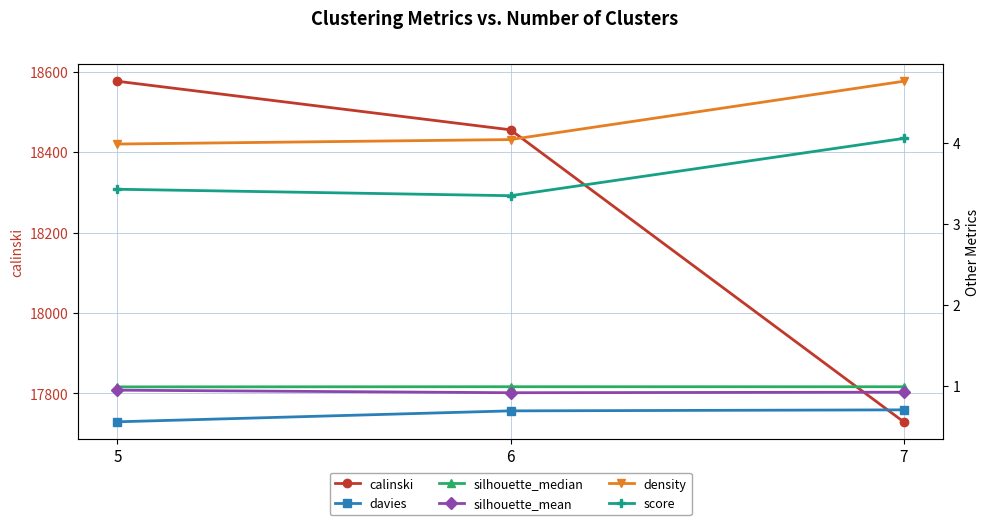

Which has a higher value, 6 or 7?

6